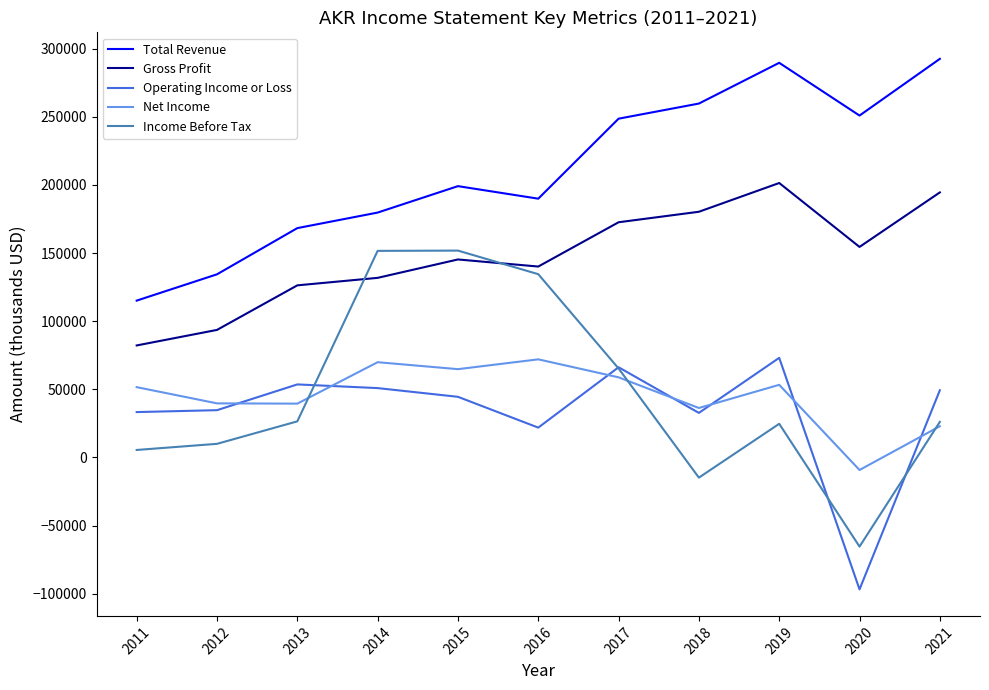

What is the maximum value shown in the chart?

292500